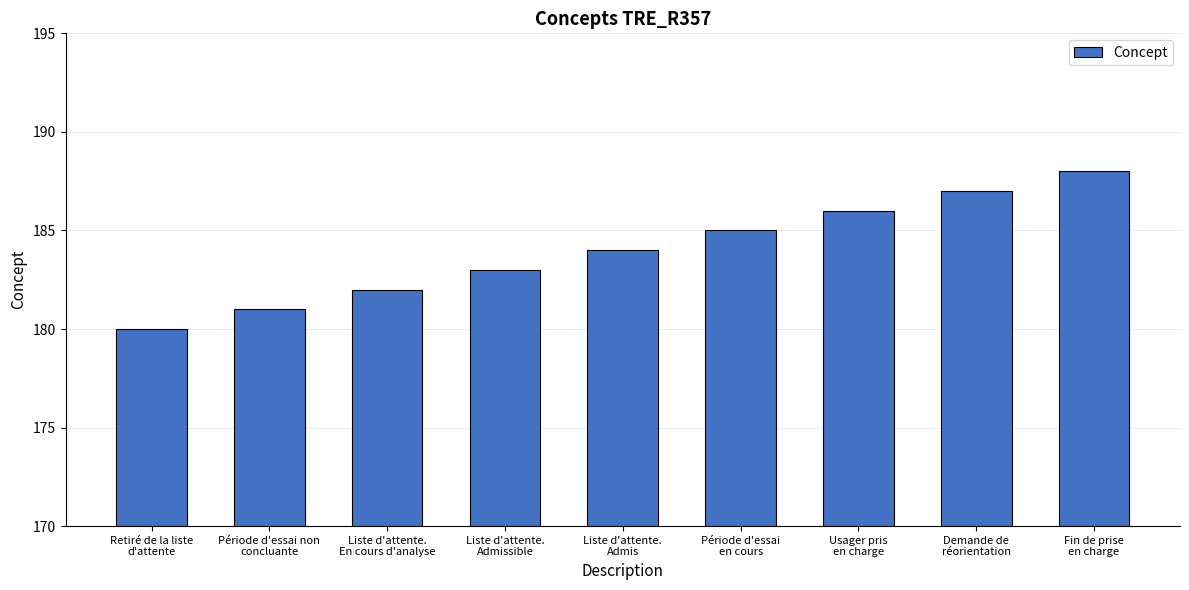

Count the values in the range 182 to 186.

5